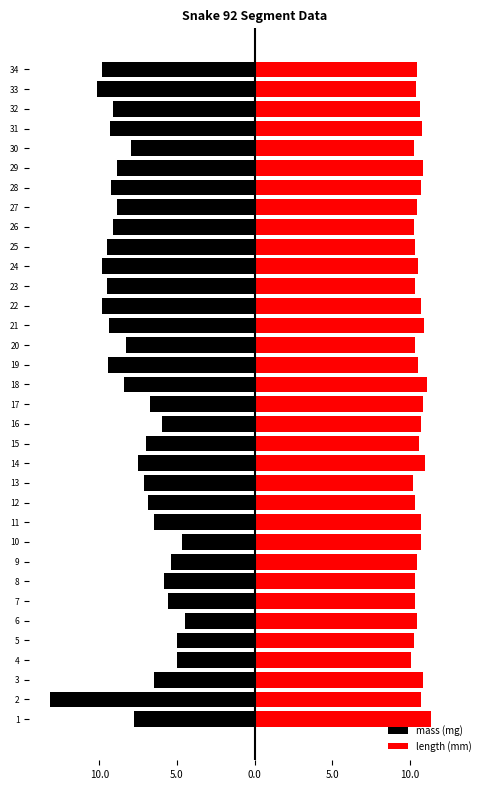

Are the bars horizontal?

Yes